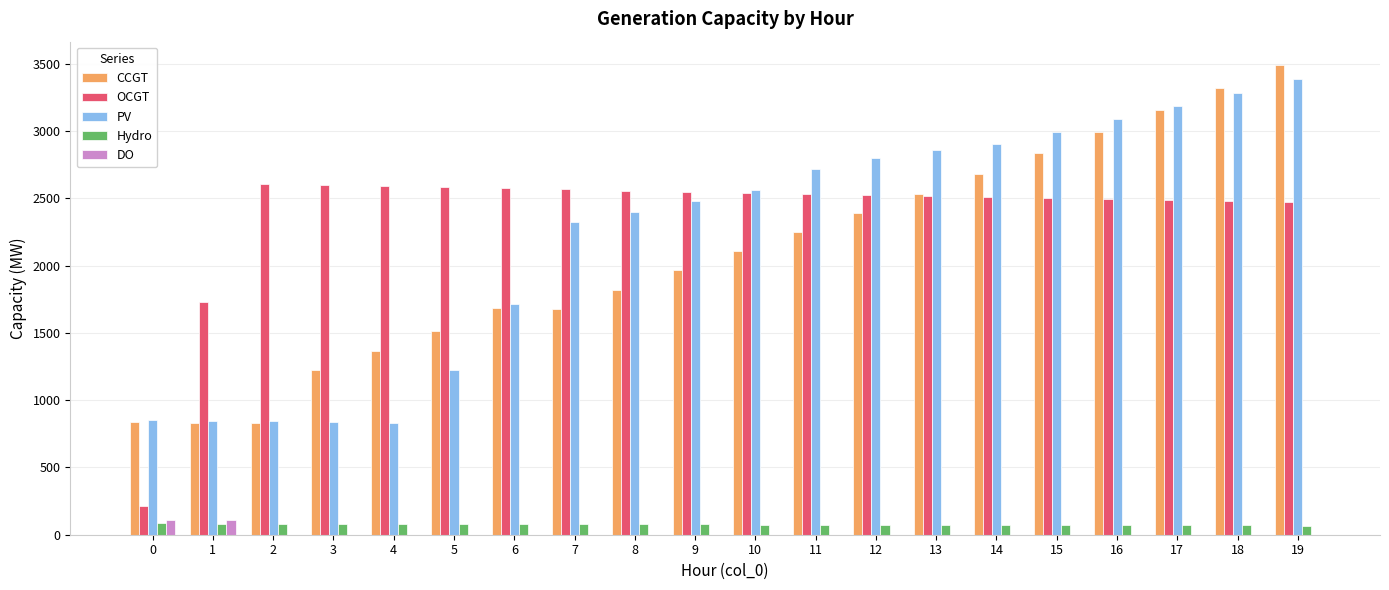

What is the total value across all series at 19?

9416